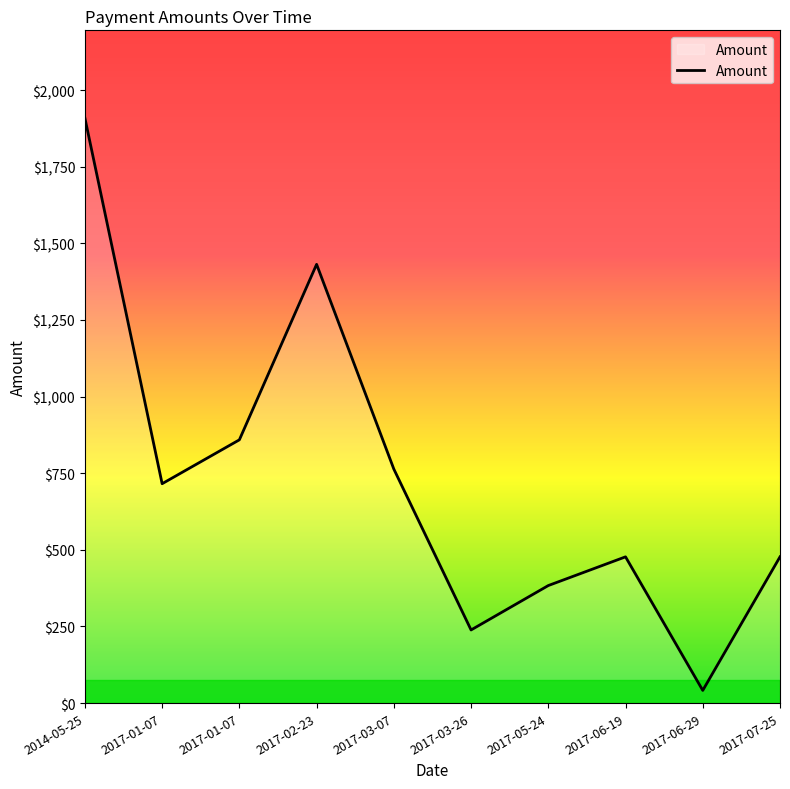

Does the chart have visible grid lines?

No